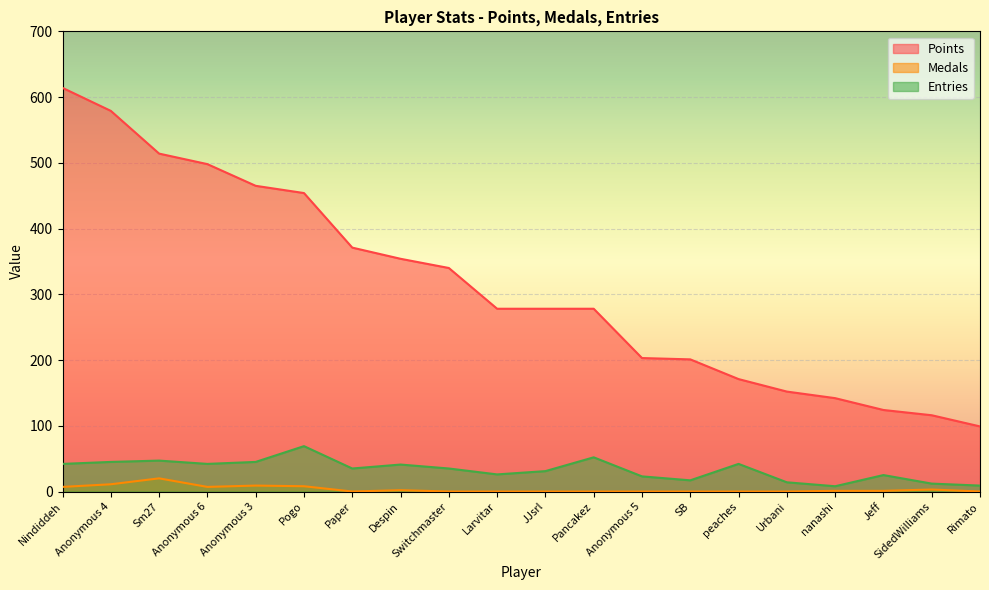

The Points series shows 197 at nanashi. True or false?

False